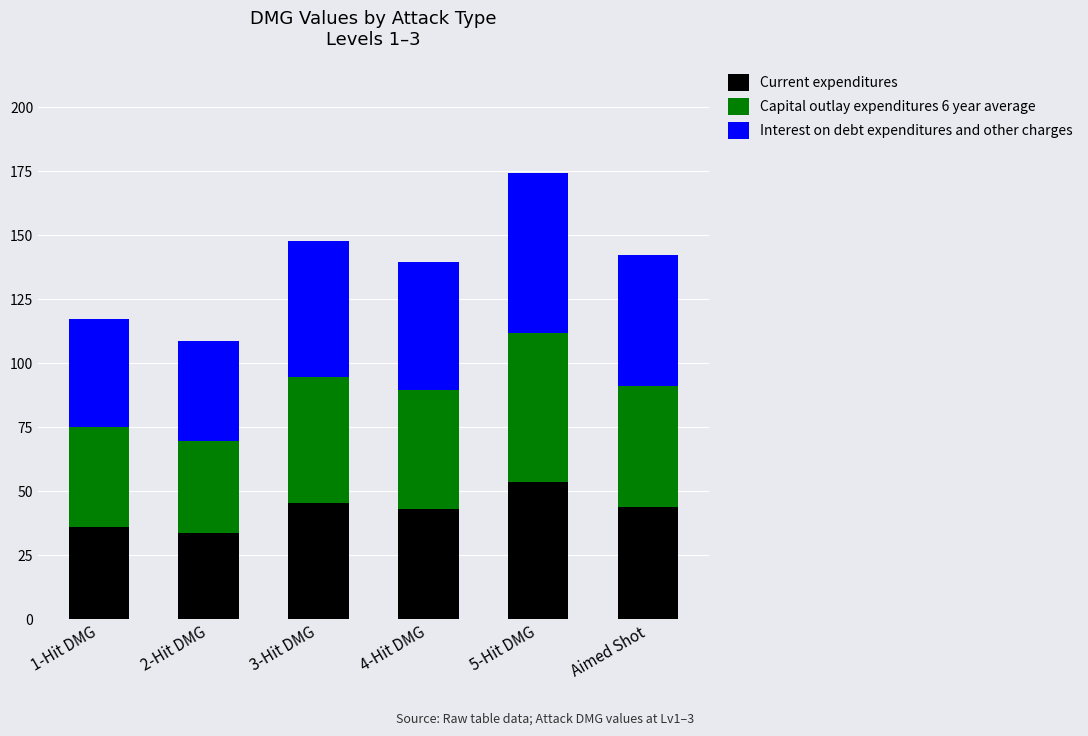

What is the difference between the maximum and minimum values in the Current expenditures series?

20.2